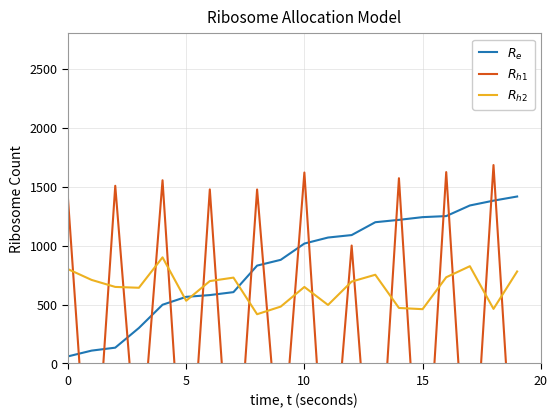

How many times do $R_e$ and $R_{h2}$ cross each other?

3